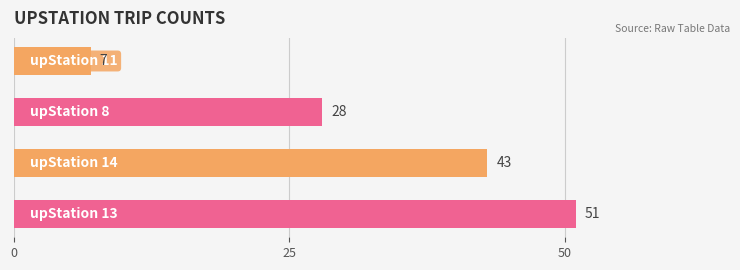

How many values are between 28 and 51?

3